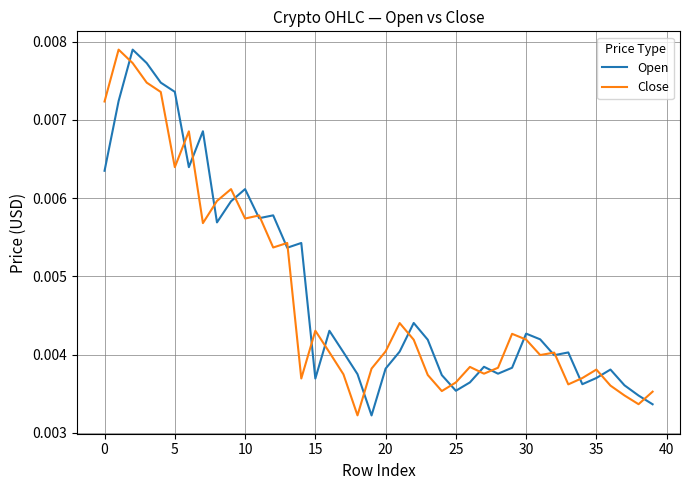

True or false: Open and Close cross at least once.

True